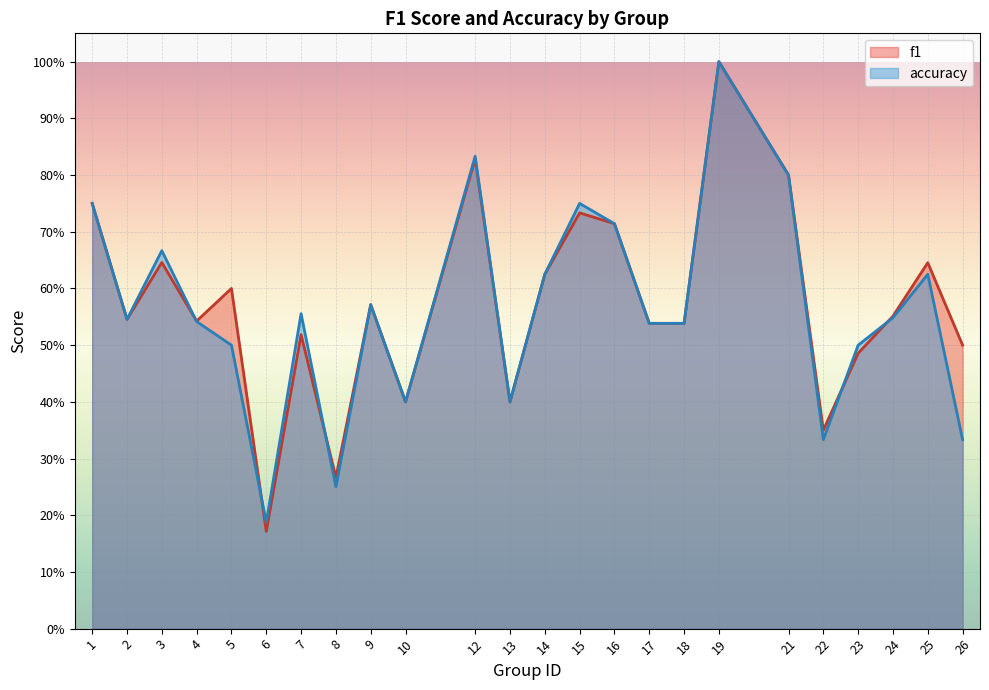

What value does the f1 series have at 15?

0.7